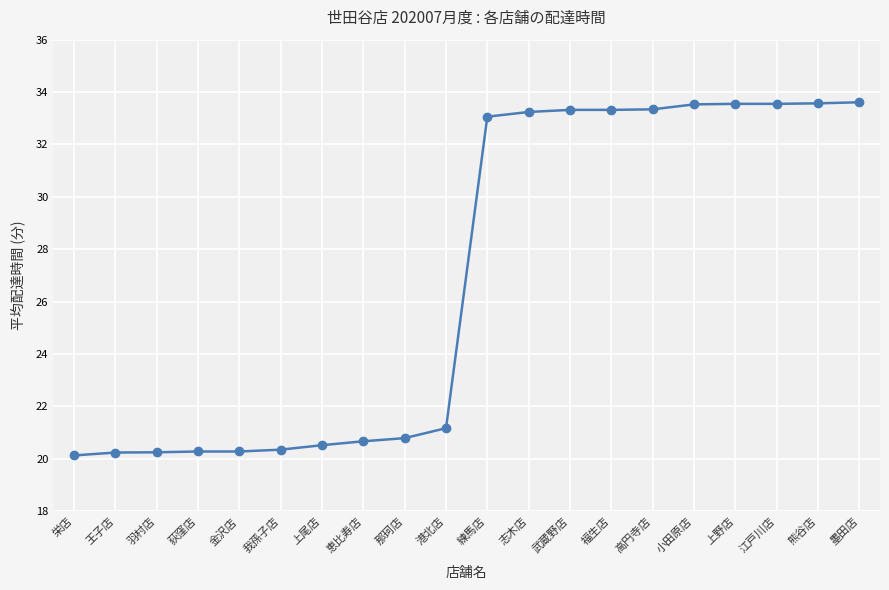

What is the change in value from 上尾店 to 上野店?

+13.0